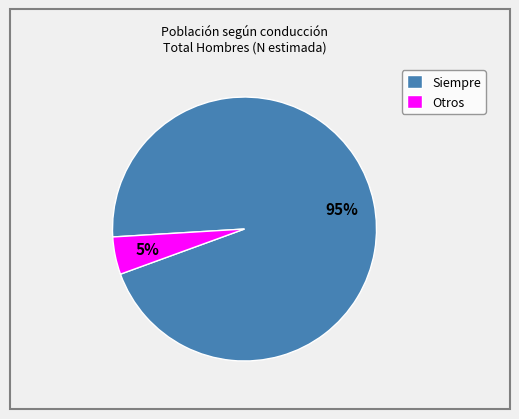

Between Siempre and Otros, which is larger?

Siempre